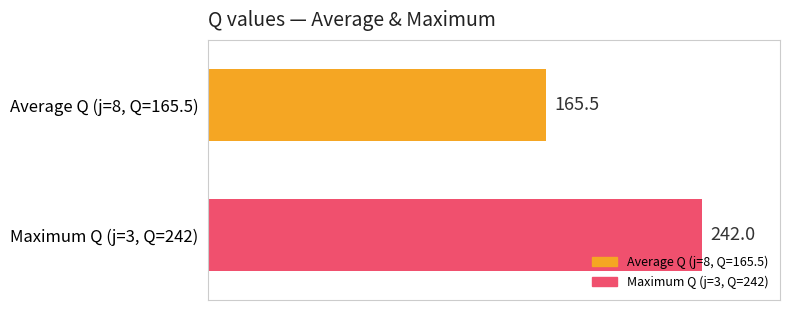

List the series in order of their overall mean, lowest first.

Average Q (j=8, Q=165.5), Maximum Q (j=3, Q=242)